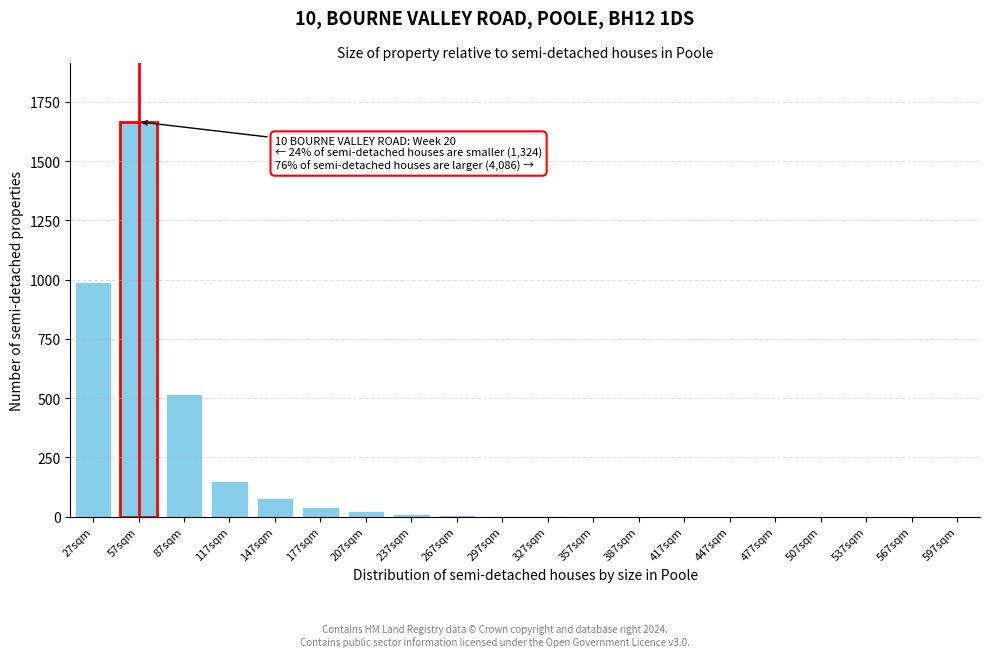

At which category does the chart reach its peak across all series?

57sqm